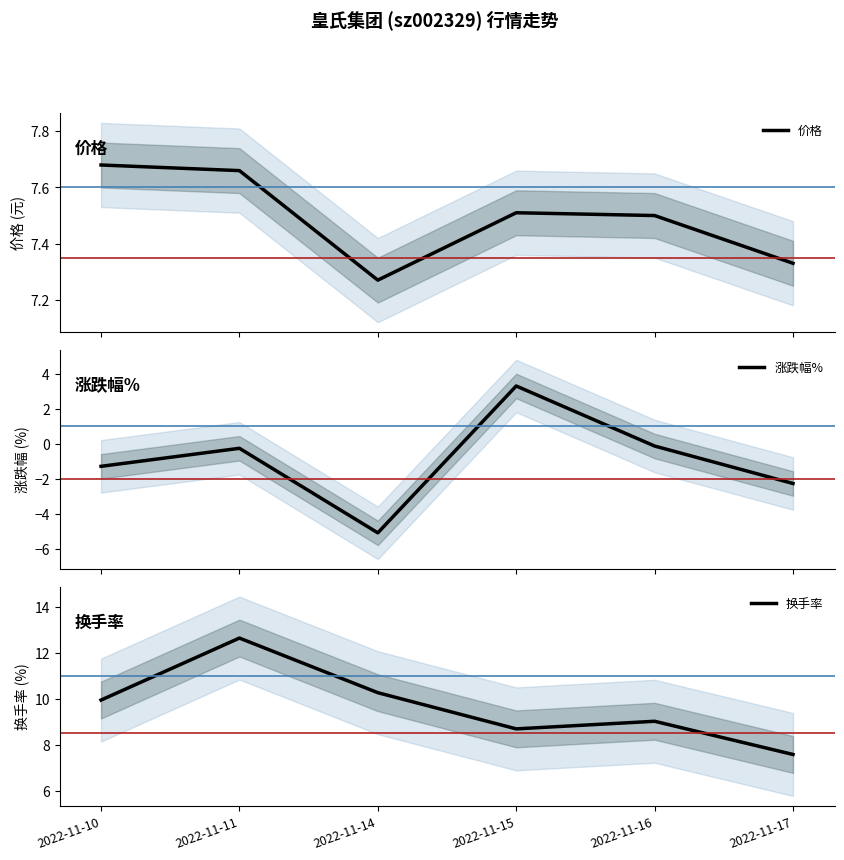

Rank the series by their maximum value, from lowest to highest.

涨跌幅%, 价格, 换手率